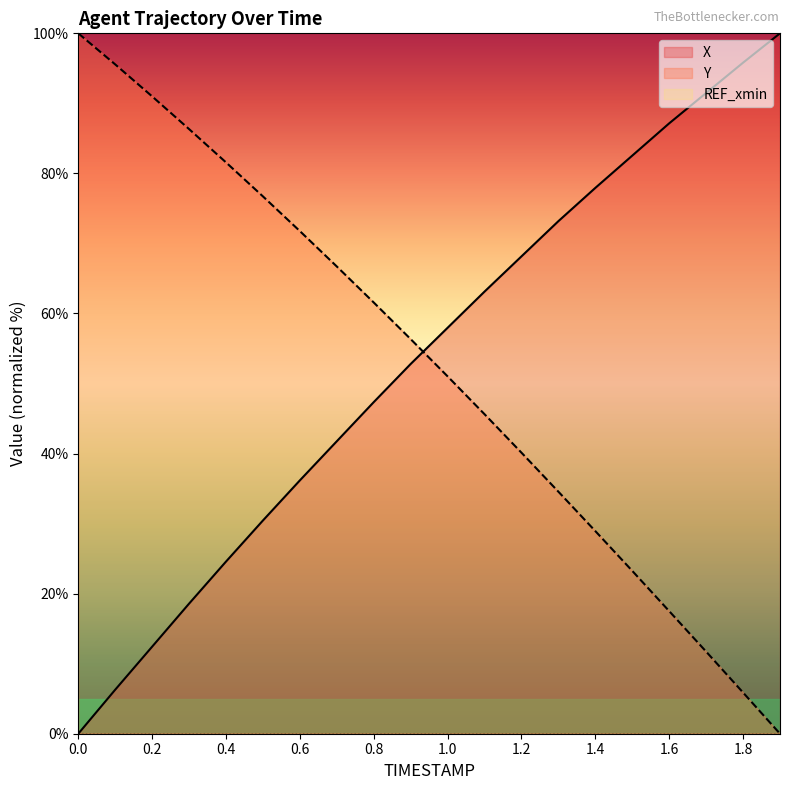

Reading left to right, what are all the values shown in this chart?

X: 0.0=0.0	0.1=6.3	0.2=12.4	0.3=18.6	0.4=24.6	0.5=30.4	0.6=36.2	0.7=41.8	0.8=47.3	0.9=52.8	1.0=58.0	1.1=63.1	1.2=68.2	1.3=73.2	1.4=77.9	1.5=82.5	1.6=87.2	1.7=91.5	1.8=95.8	1.9=100.0
Y: 0.0=100.0	0.1=95.6	0.2=91.0	0.3=86.3	0.4=81.6	0.5=76.7	0.6=71.8	0.7=66.7	0.8=61.6	0.9=56.3	1.0=51.0	1.1=45.6	1.2=40.1	1.3=34.6	1.4=28.9	1.5=23.2	1.6=17.5	1.7=11.7	1.8=5.9	1.9=0.0